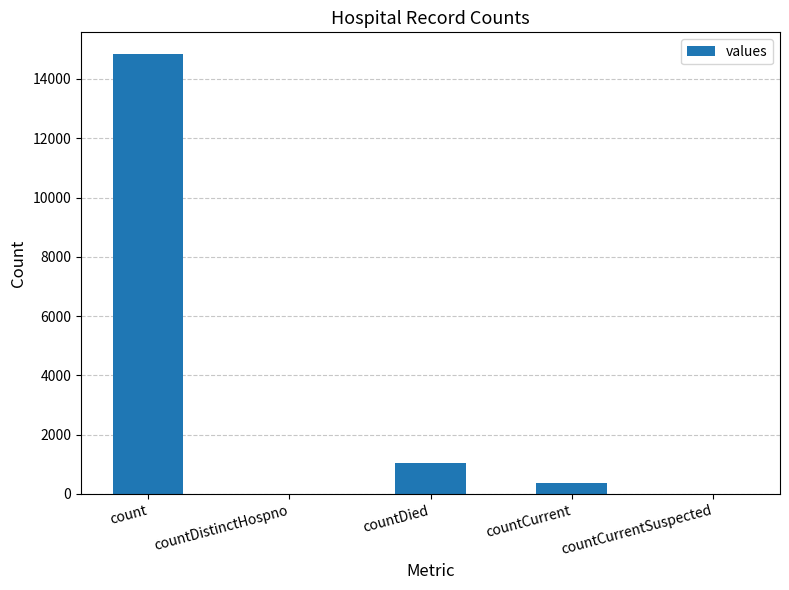

At which category does the chart reach its peak across all series?

count